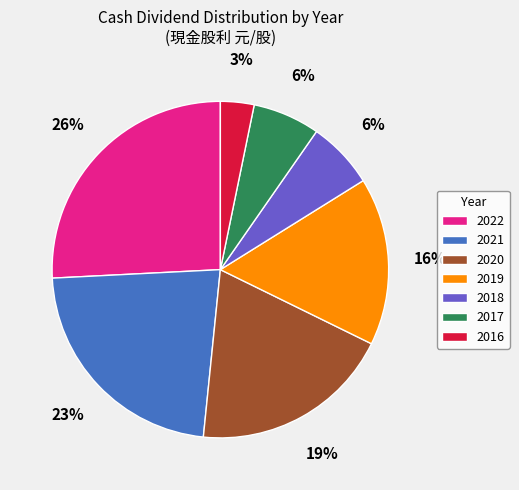

Is the sum of 2021 and 2017 greater than half?

No